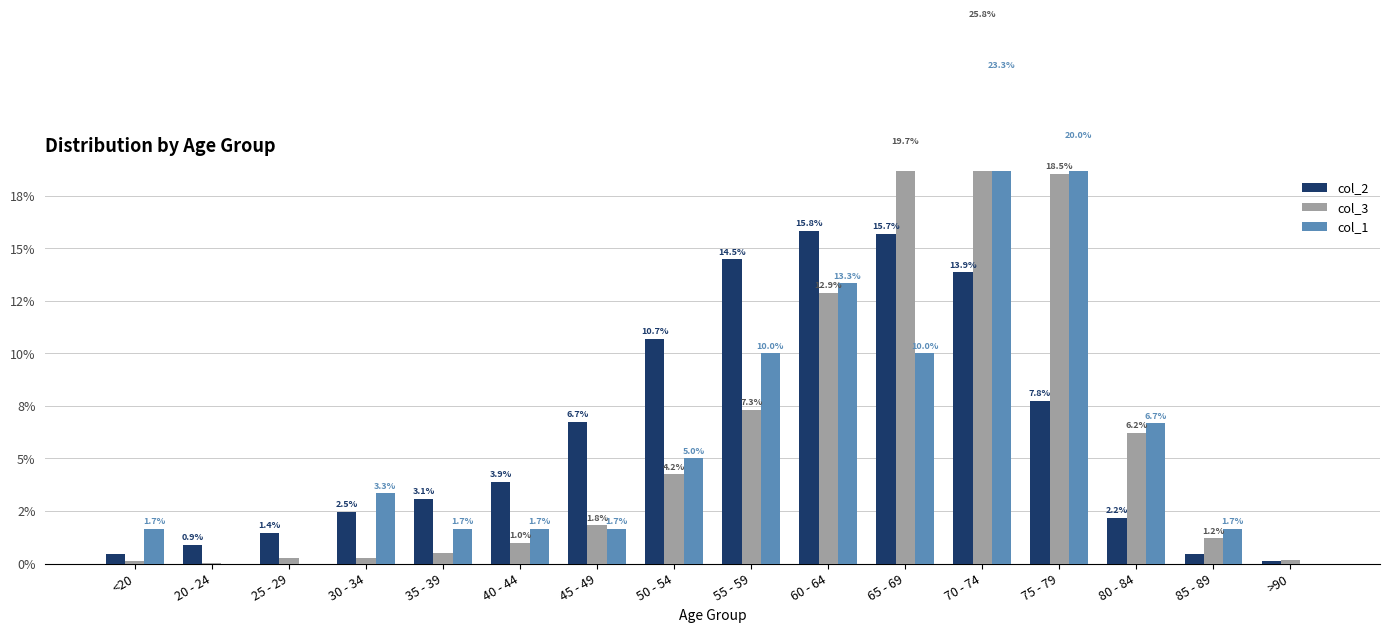

Count the number of categories in the chart.

16